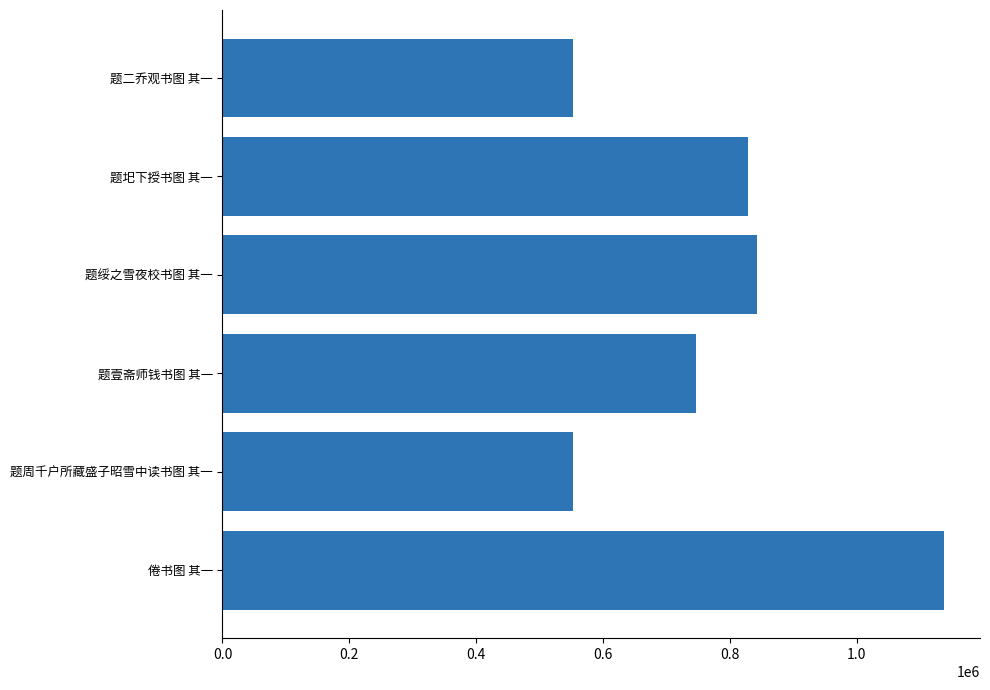

What is the difference between the maximum and minimum values?

584909